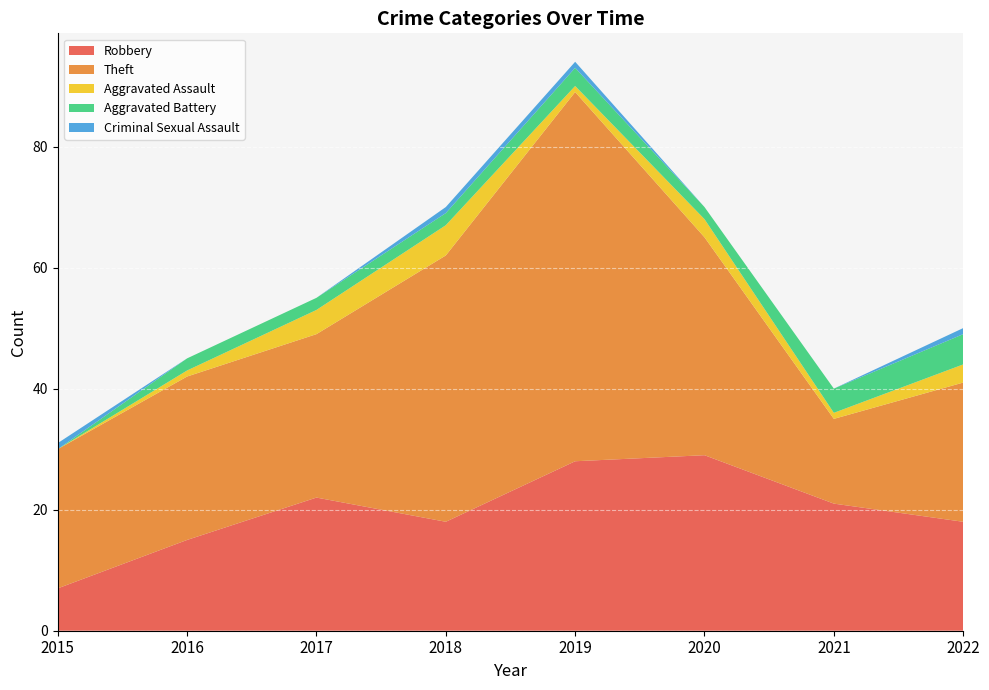

Reading left to right, extract all data points from this chart.

Robbery: 2015=7	2016=15	2017=22	2018=18	2019=28	2020=29	2021=21	2022=18
Theft: 2015=23	2016=27	2017=27	2018=44	2019=61	2020=36	2021=14	2022=23
Aggravated Assault: 2015=0	2016=1	2017=4	2018=5	2019=1	2020=3	2021=1	2022=3
Aggravated Battery: 2015=0	2016=2	2017=2	2018=2	2019=3	2020=2	2021=4	2022=5
Criminal Sexual Assault: 2015=1	2016=0	2017=0	2018=1	2019=1	2020=0	2021=0	2022=1